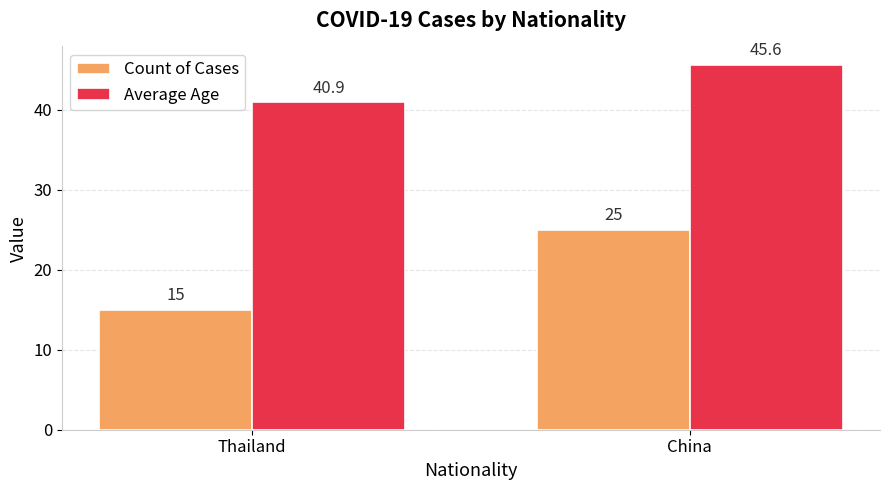

Reading left to right, what are all the values shown in this chart?

Count of Cases: 15.0	25.0
Average Age: 40.9	45.6